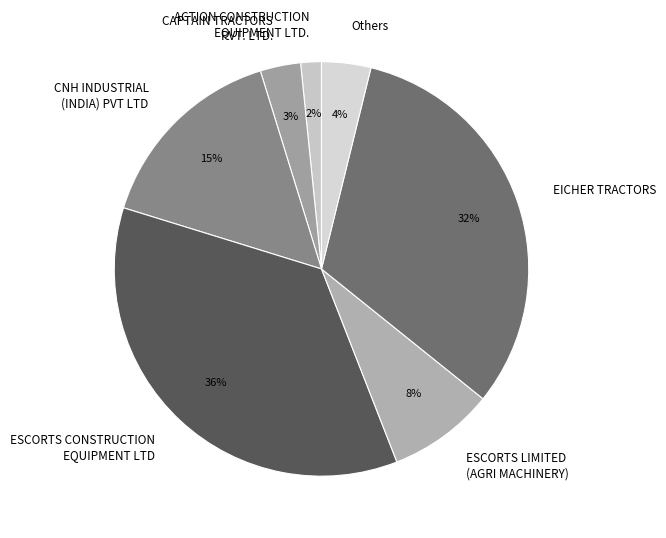

Do ACTION CONSTRUCTION EQUIPMENT LTD. and CNH INDUSTRIAL (INDIA) PVT LTD together represent more than half of the pie?

No